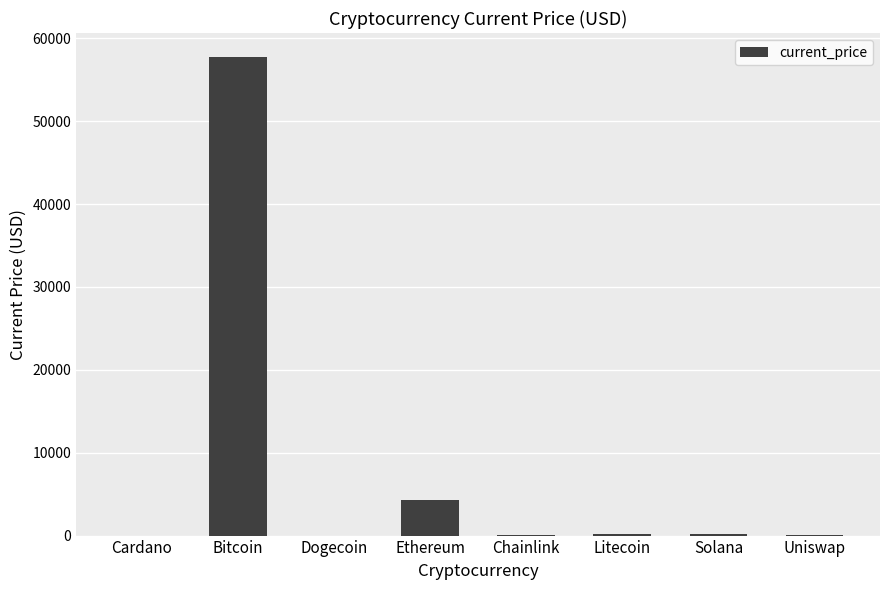

What is the greatest value displayed?

57739.0